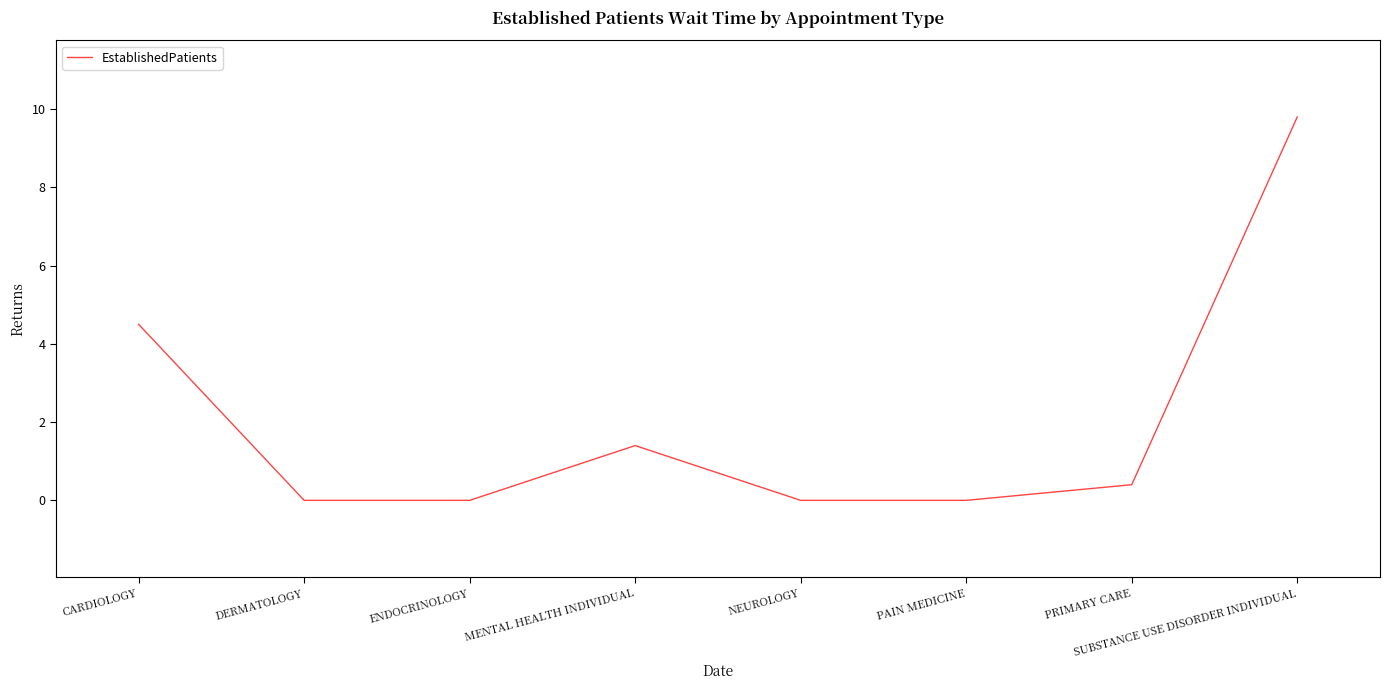

How many distinct data groups are displayed?

1